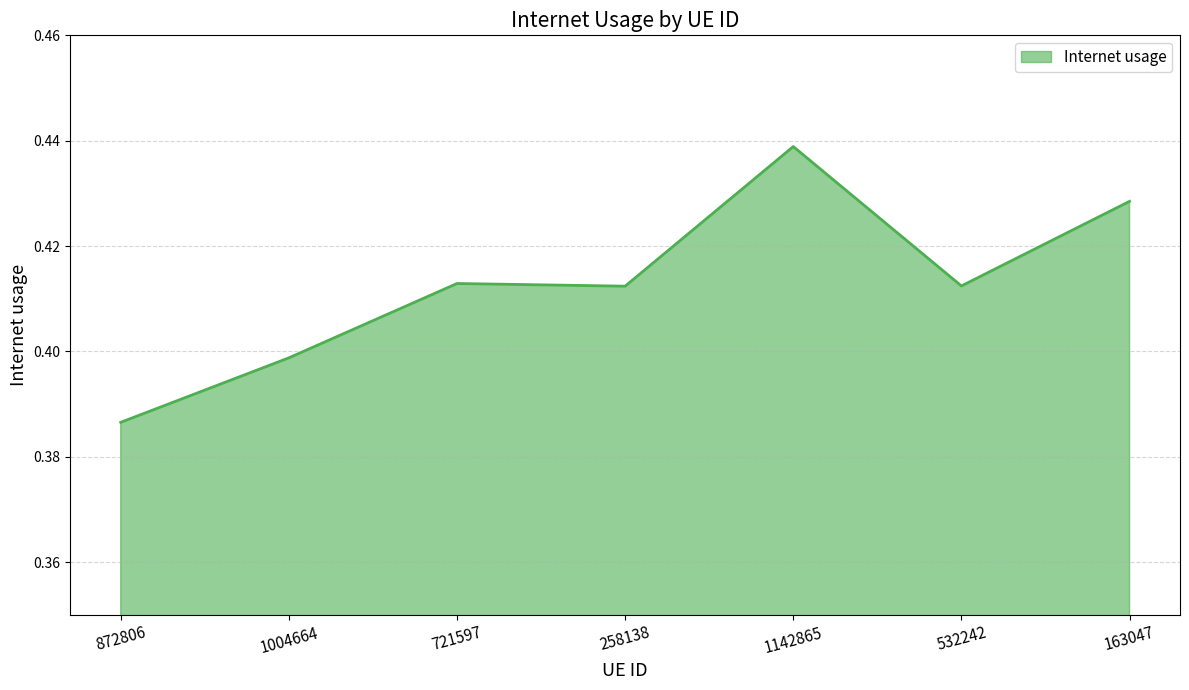

Is it true that the value at 163047 is 0.7?

False